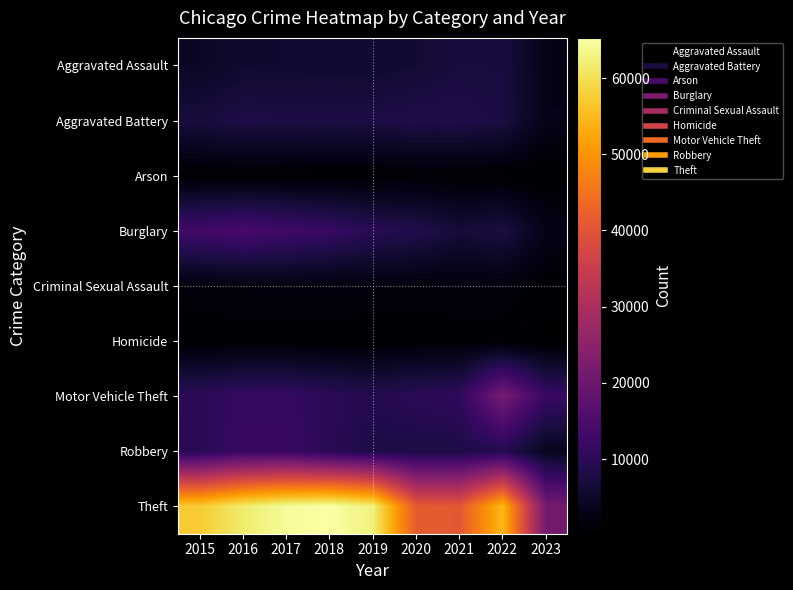

At how many categories does at least one series exceed 41247?

7